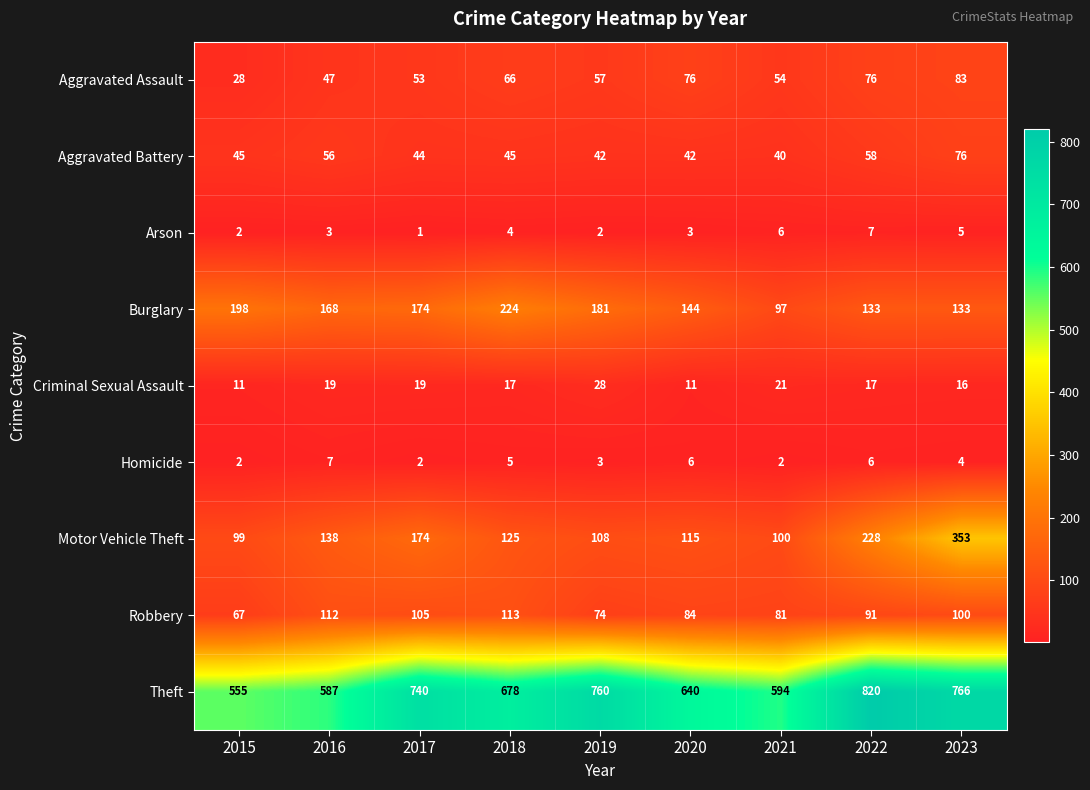

True or false: Aggravated Battery has a value of 67 at 2020.

False